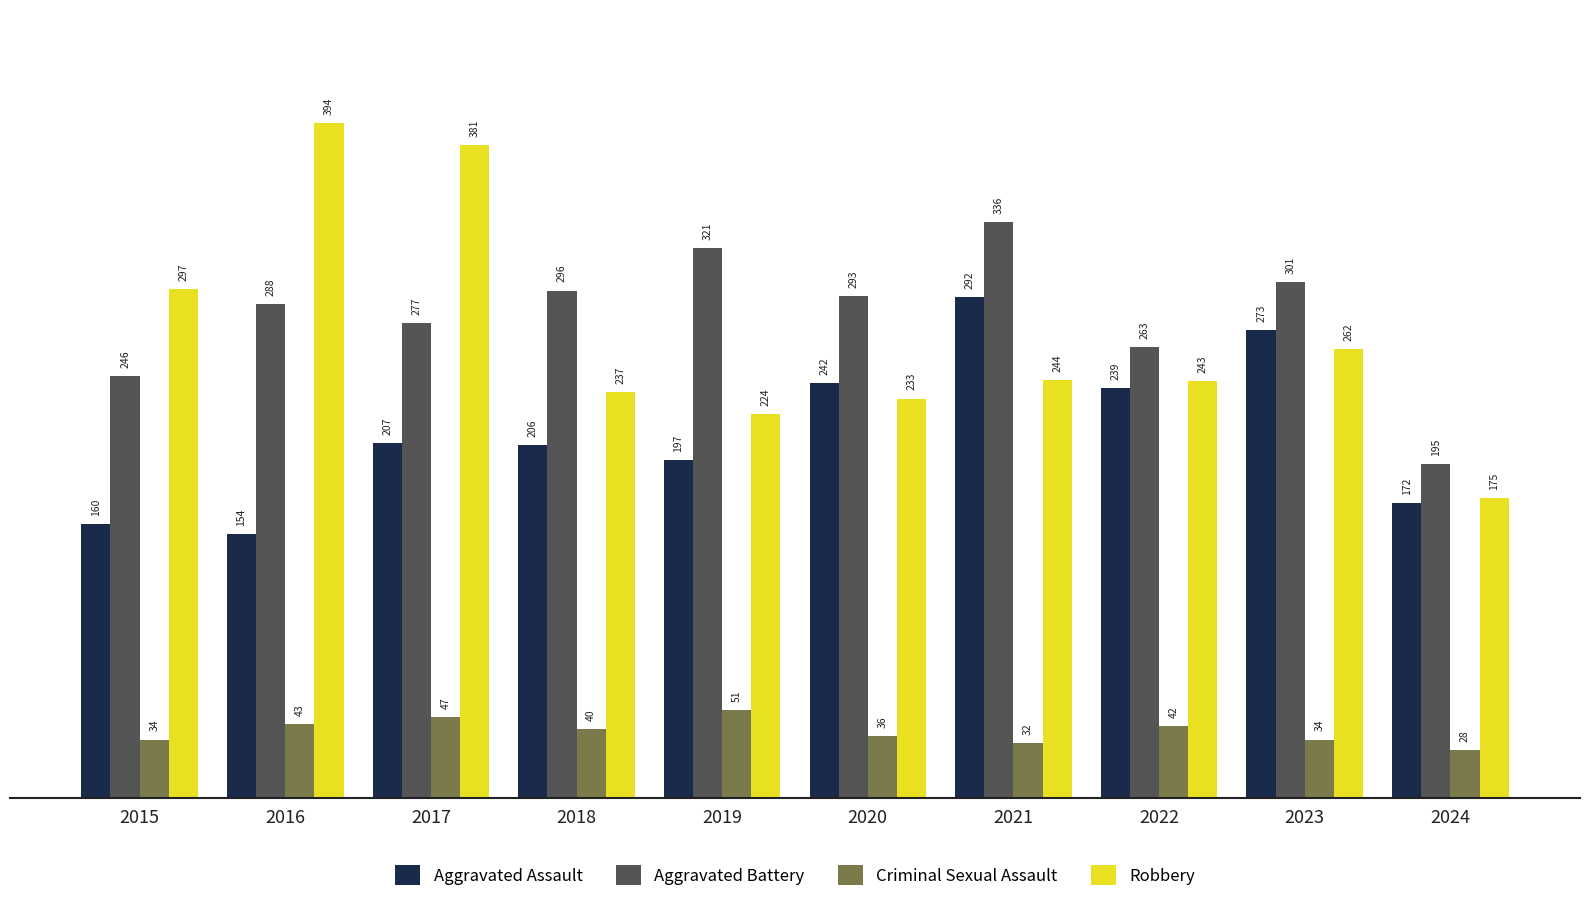

Reading right to left, transcribe all the data shown in this chart.

Aggravated Assault: 2024=172	2023=273	2022=239	2021=292	2020=242	2019=197	2018=206	2017=207	2016=154	2015=160
Aggravated Battery: 2024=195	2023=301	2022=263	2021=336	2020=293	2019=321	2018=296	2017=277	2016=288	2015=246
Criminal Sexual Assault: 2024=28	2023=34	2022=42	2021=32	2020=36	2019=51	2018=40	2017=47	2016=43	2015=34
Robbery: 2024=175	2023=262	2022=243	2021=244	2020=233	2019=224	2018=237	2017=381	2016=394	2015=297